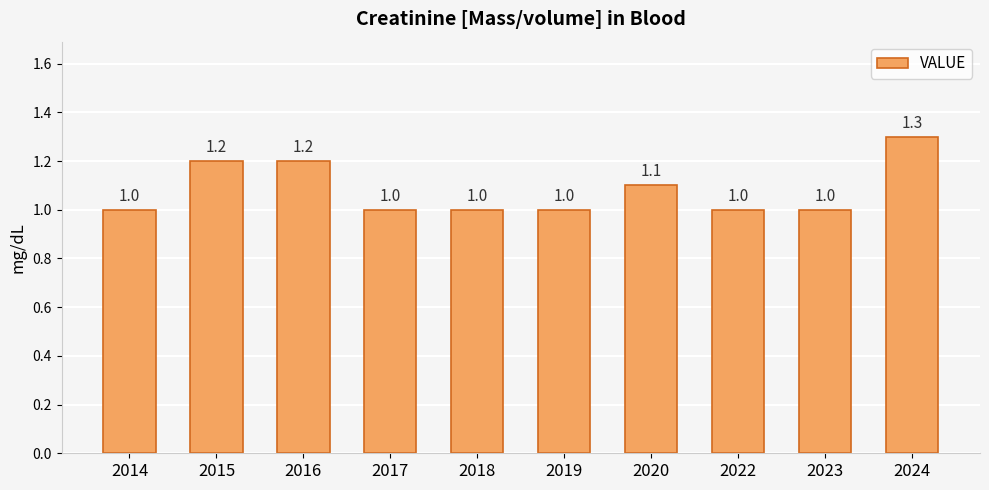

Reading left to right, extract all data points from this chart.

2014=1.0	2015=1.2	2016=1.2	2017=1.0	2018=1.0	2019=1.0	2020=1.1	2022=1.0	2023=1.0	2024=1.3